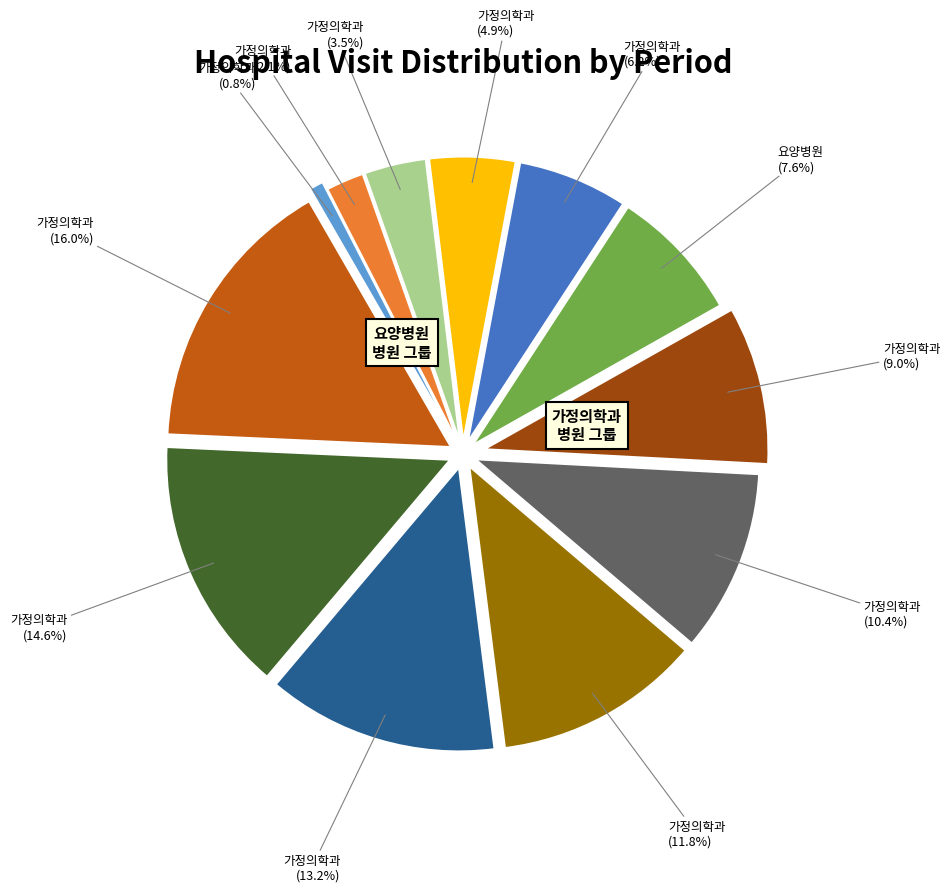

Is there a majority slice in this chart?

No